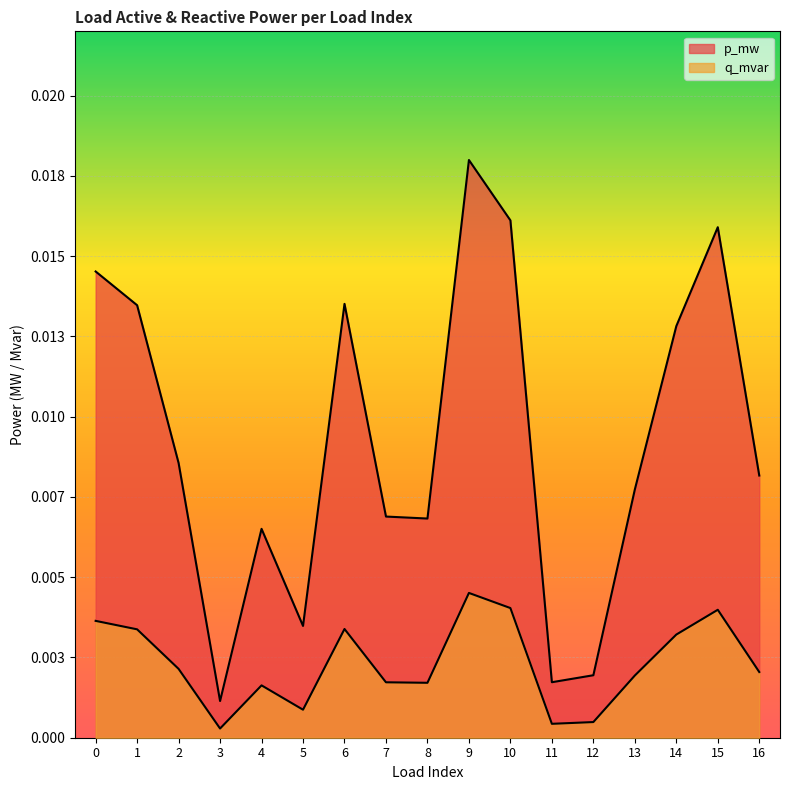

Which has a higher value, 12 or 7?

7